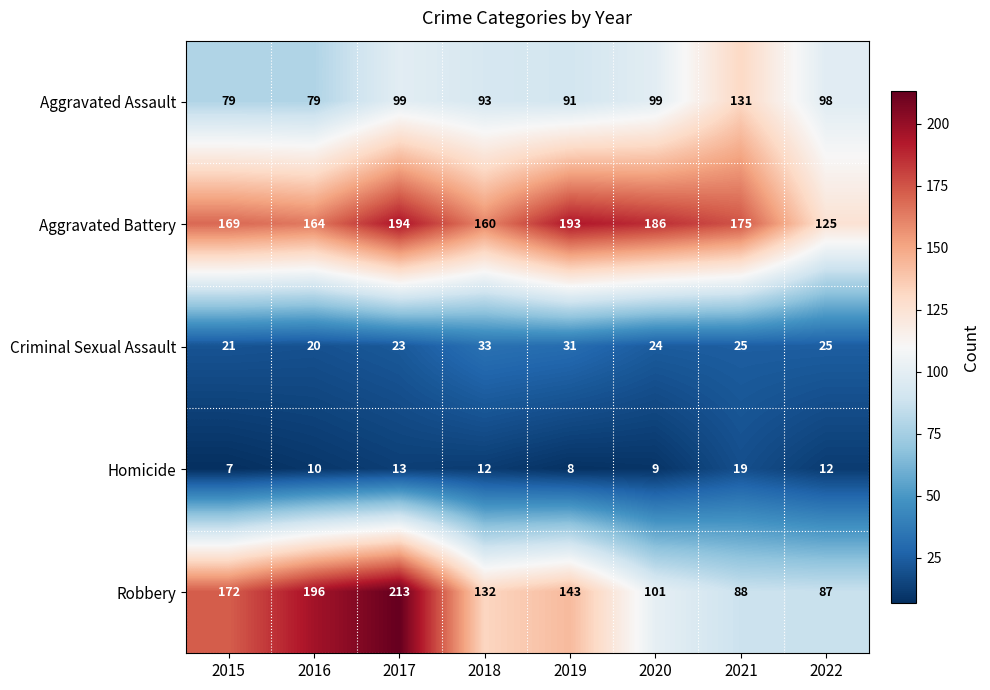

The Aggravated Battery series shows 265 at 2021. True or false?

False